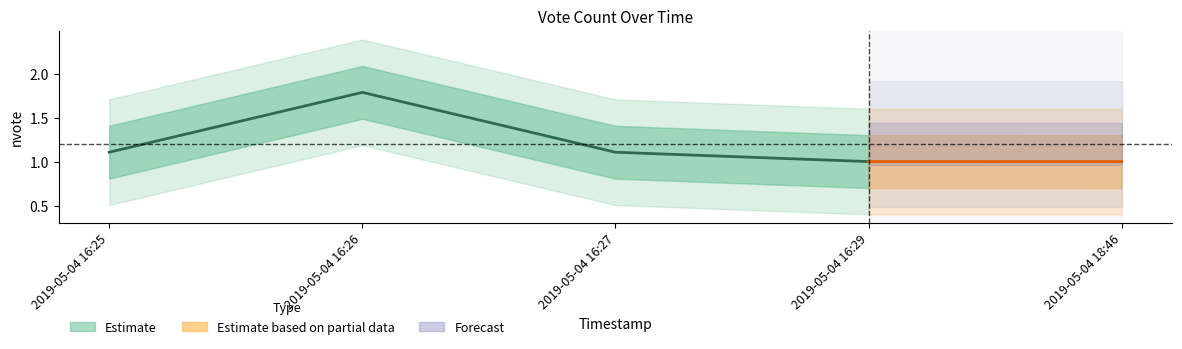

Between 2019-05-04 16:27 and 2019-05-04 16:29, which is larger?

2019-05-04 16:27